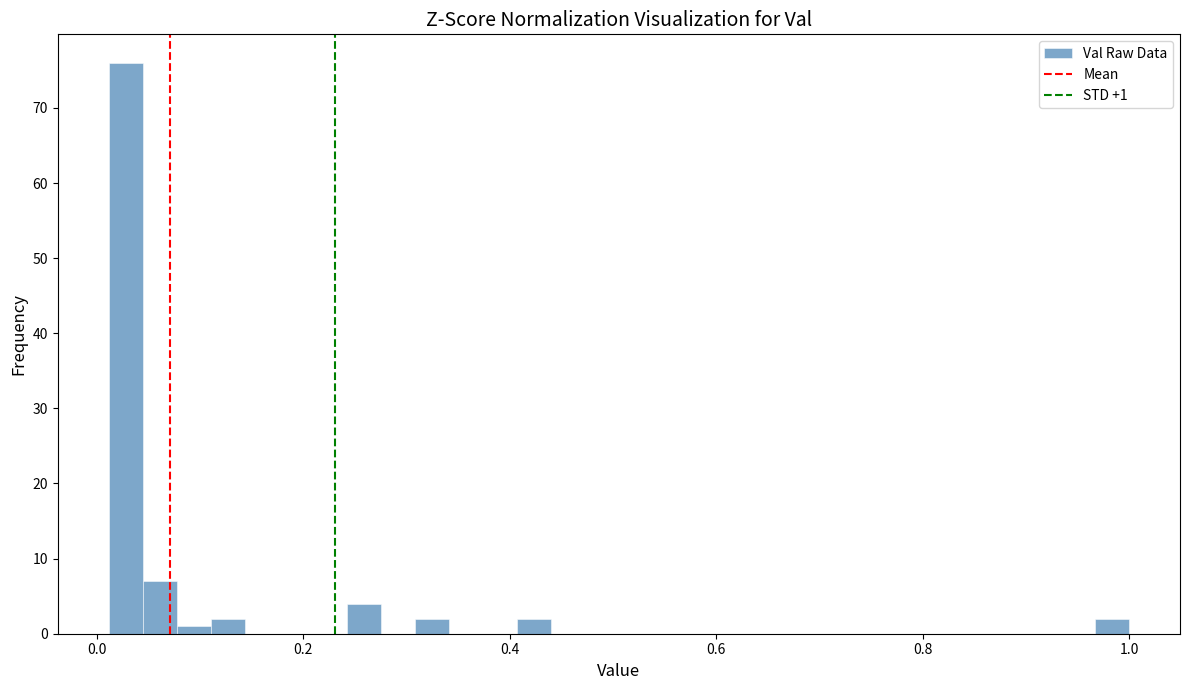

Read against the x-axis, roughly where is the centre of the tallest bar?

0.02